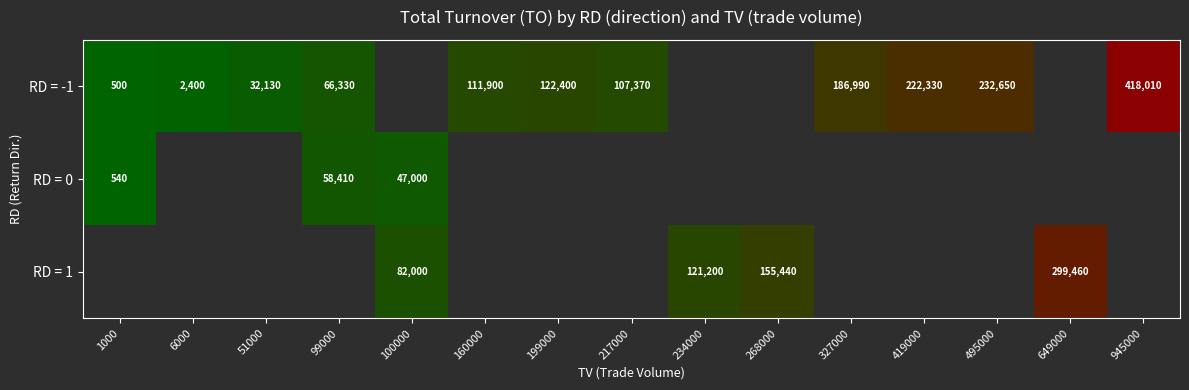

The RD = 0 series shows 540 at 1000. True or false?

True